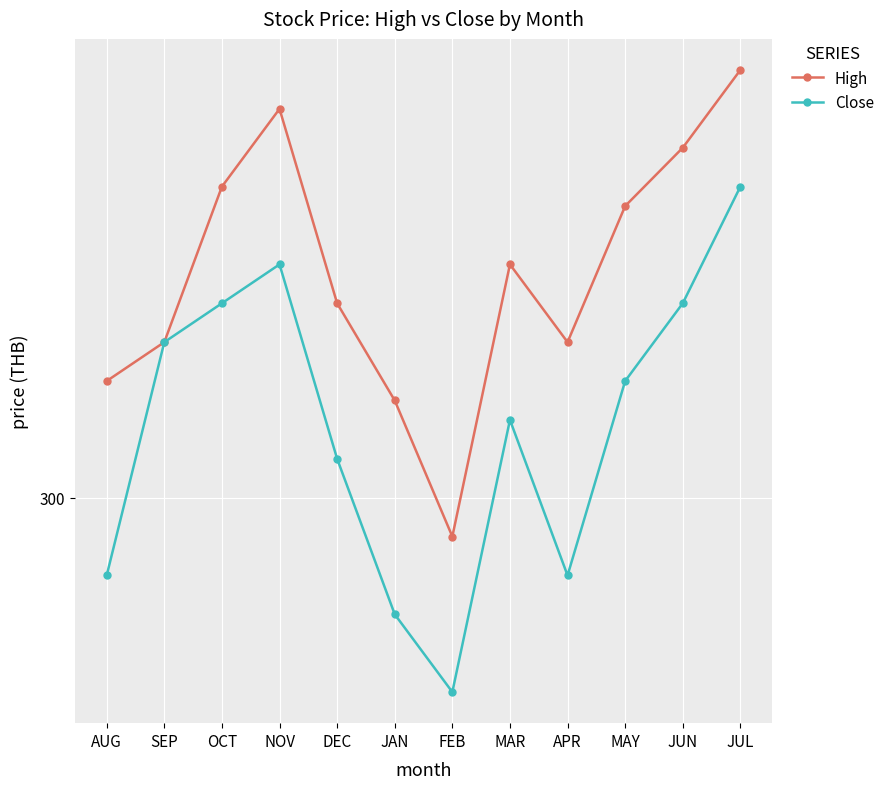

True or false: High has more than 2 points higher than both neighbors.

False